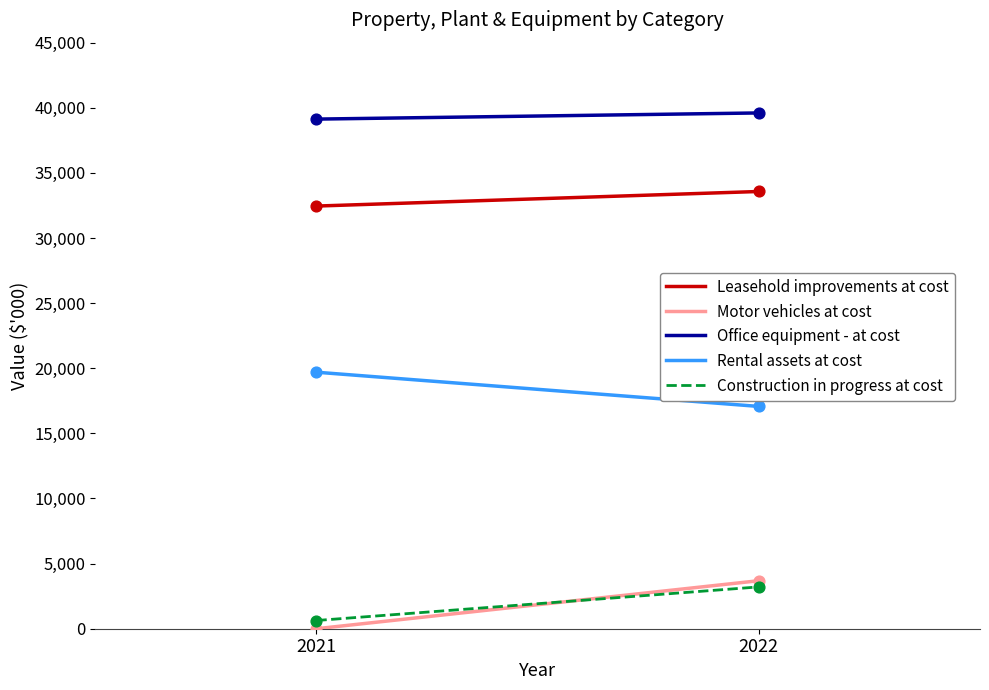

Which series has the largest total across all categories?

Office equipment - at cost